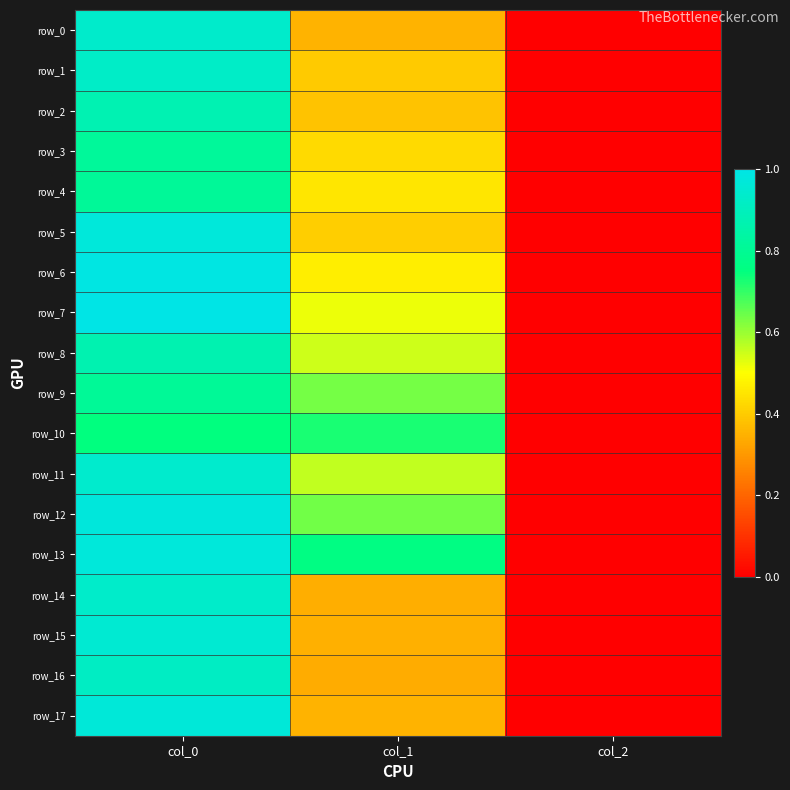

At which category does the chart reach its minimum across all series?

col_2